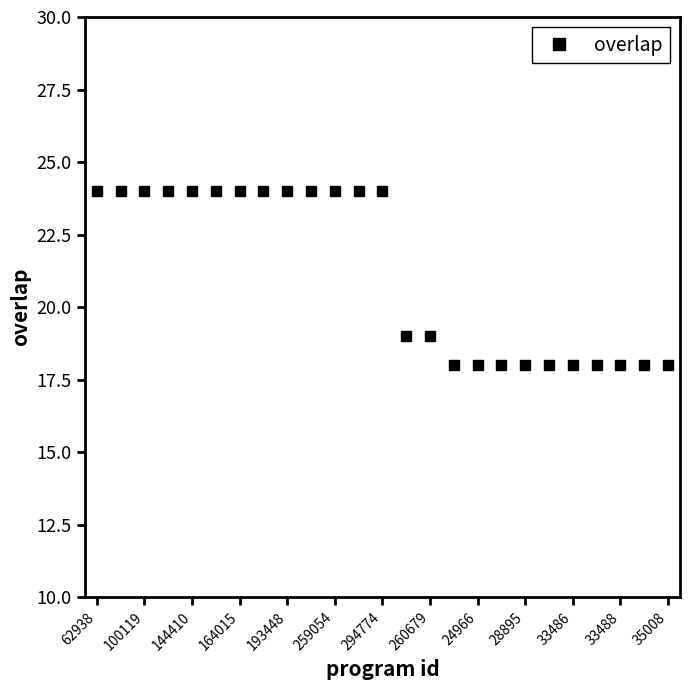

What is the maximum value shown in the chart?

24